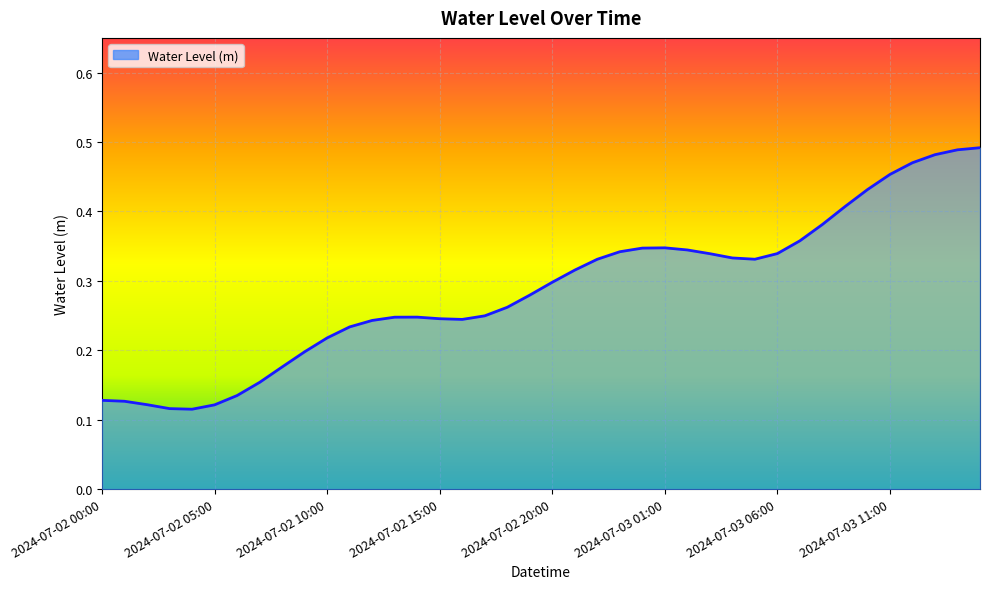

Does the chart display data point markers on the line(s)?

No